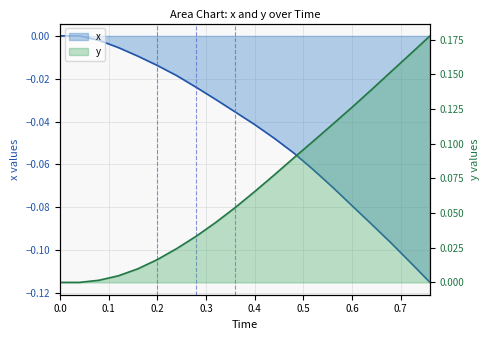

What is the difference between the maximum and minimum values in the y series?

0.2